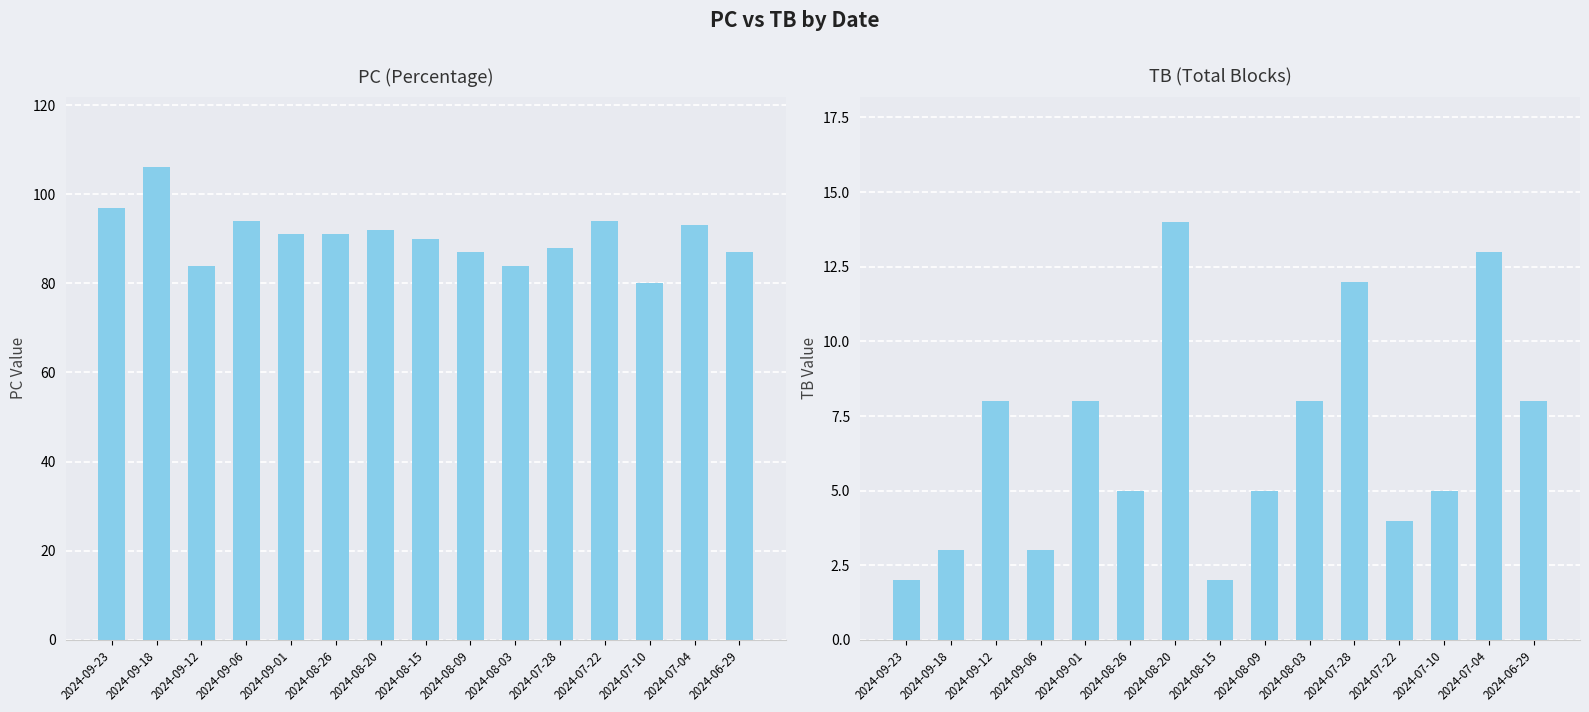

Which category has the lowest value across all series?

2024-09-23